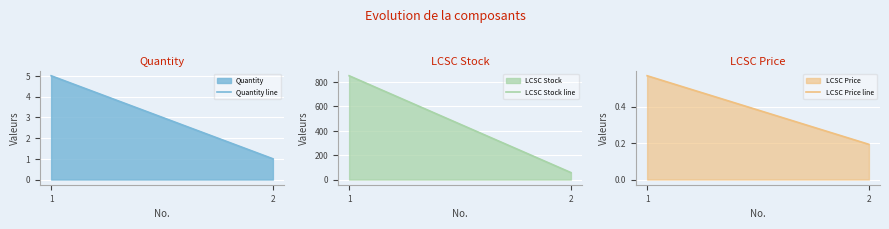

Reading right to left, list all the values displayed in this chart.

Quantity line: 1.0	5.0
LCSC Stock line: 57.0	849.0
LCSC Price line: 0.2	0.6